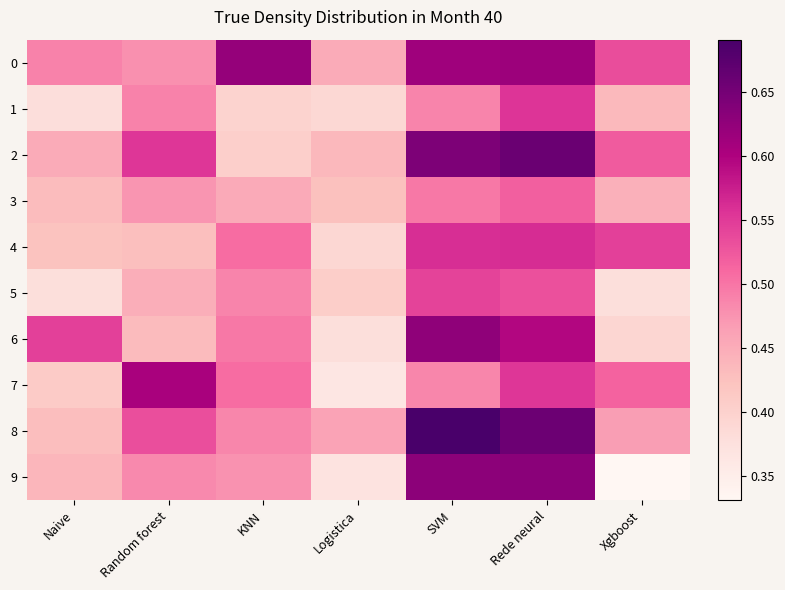

Reading right to left, list all the values displayed in this chart.

0: Xgboost=0.5	Rede neural=0.6	SVM=0.6	Logistica=0.5	KNN=0.6	Random forest=0.5	Naive=0.5
1: Xgboost=0.4	Rede neural=0.6	SVM=0.5	Logistica=0.4	KNN=0.4	Random forest=0.5	Naive=0.4
2: Xgboost=0.5	Rede neural=0.7	SVM=0.6	Logistica=0.4	KNN=0.4	Random forest=0.6	Naive=0.5
3: Xgboost=0.4	Rede neural=0.5	SVM=0.5	Logistica=0.4	KNN=0.5	Random forest=0.5	Naive=0.4
4: Xgboost=0.5	Rede neural=0.6	SVM=0.6	Logistica=0.4	KNN=0.5	Random forest=0.4	Naive=0.4
5: Xgboost=0.4	Rede neural=0.5	SVM=0.5	Logistica=0.4	KNN=0.5	Random forest=0.4	Naive=0.4
6: Xgboost=0.4	Rede neural=0.6	SVM=0.6	Logistica=0.4	KNN=0.5	Random forest=0.4	Naive=0.5
7: Xgboost=0.5	Rede neural=0.6	SVM=0.5	Logistica=0.4	KNN=0.5	Random forest=0.6	Naive=0.4
8: Xgboost=0.5	Rede neural=0.7	SVM=0.7	Logistica=0.5	KNN=0.5	Random forest=0.5	Naive=0.4
9: Xgboost=0.3	Rede neural=0.6	SVM=0.6	Logistica=0.4	KNN=0.5	Random forest=0.5	Naive=0.4